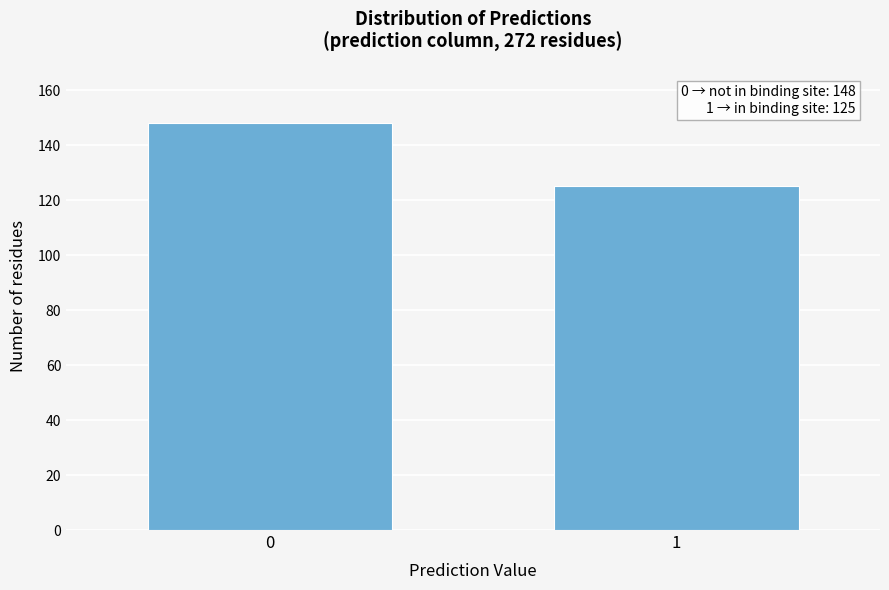

Reading left to right, list all the values displayed in this chart.

148	125